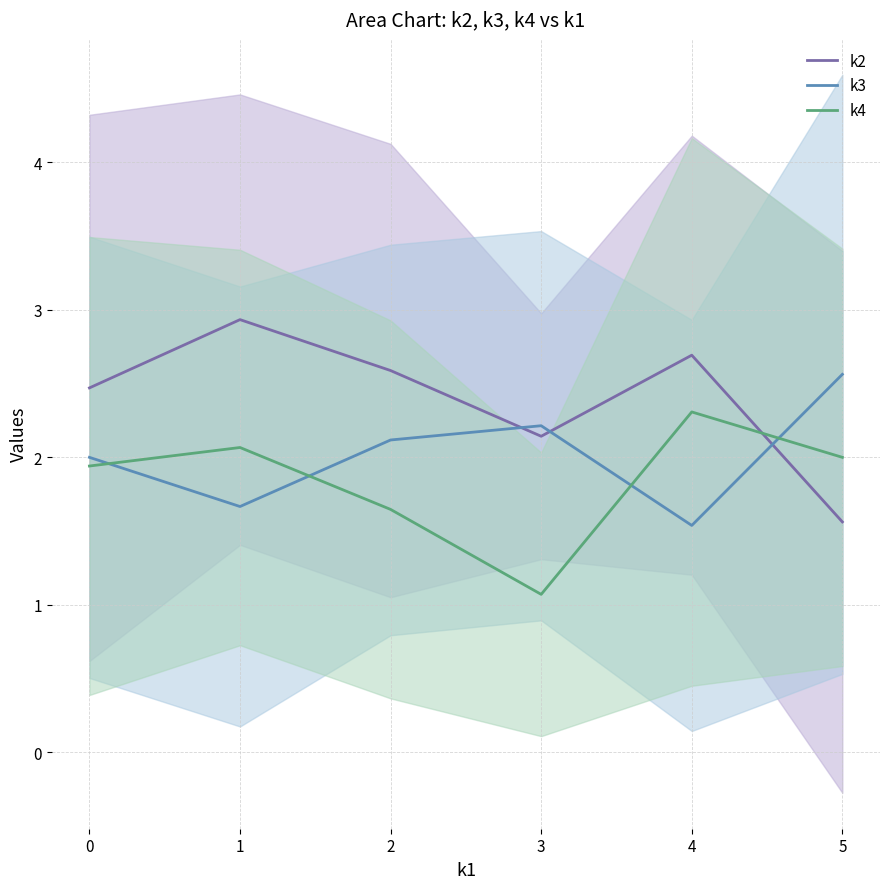

The value of k3 at 3 is 3.7. True or false?

False